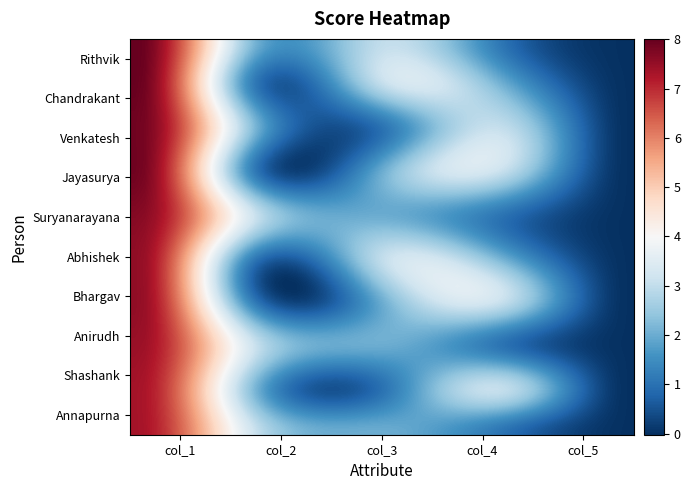

Count the number of categories in the chart.

5